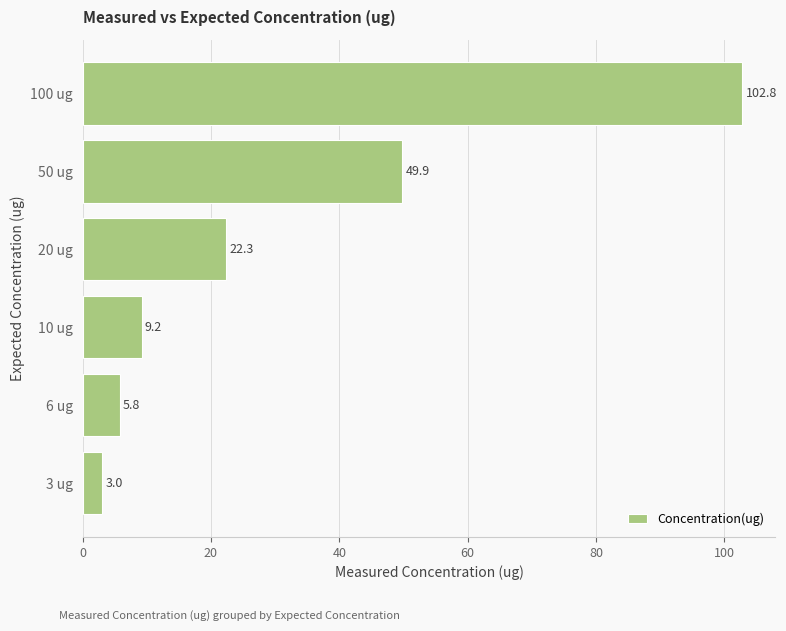

What is the sum of all values?

193.0